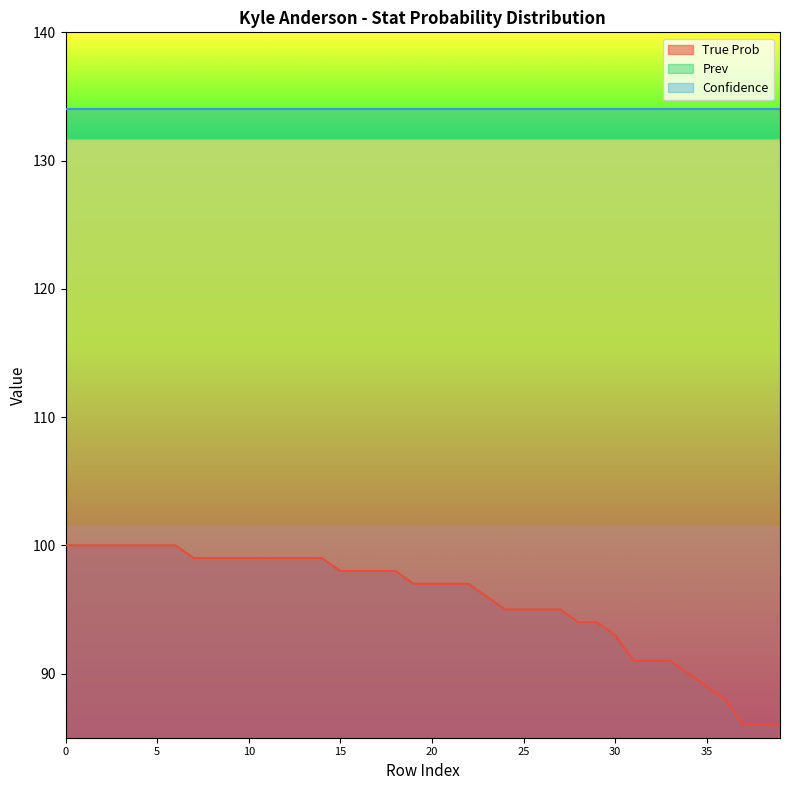

Which series changed the most between 4 and 27?

True Prob